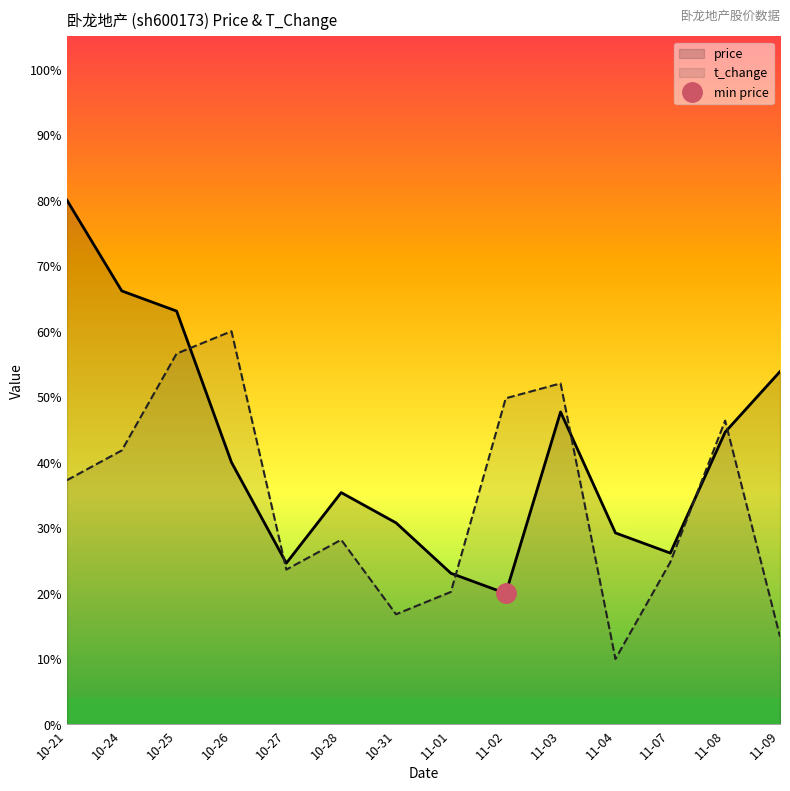

Which series changed the most between 10-21 and 11-03?

price